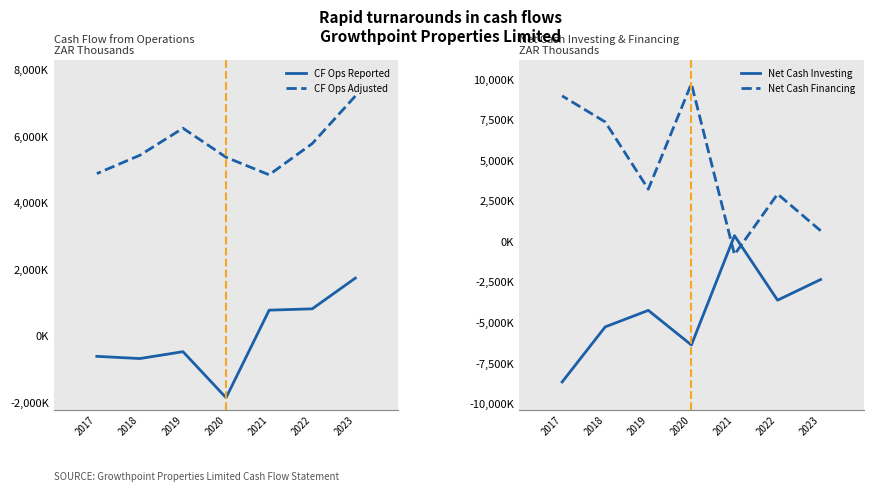

What is the difference between the highest and lowest values at 2023?

9543000.0